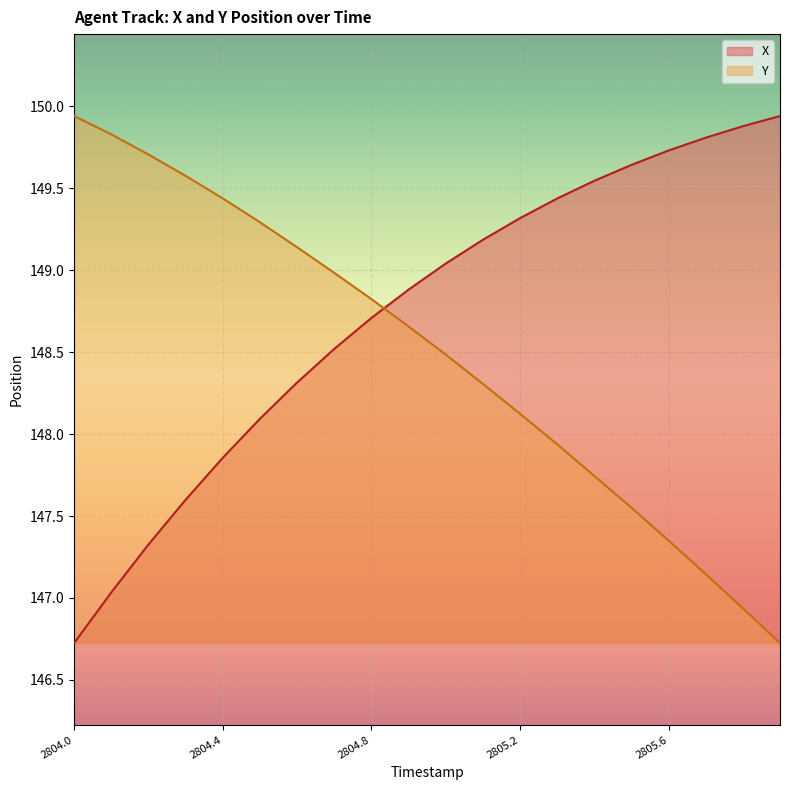

What is the difference between the maximum and minimum values in the X series?

3.2